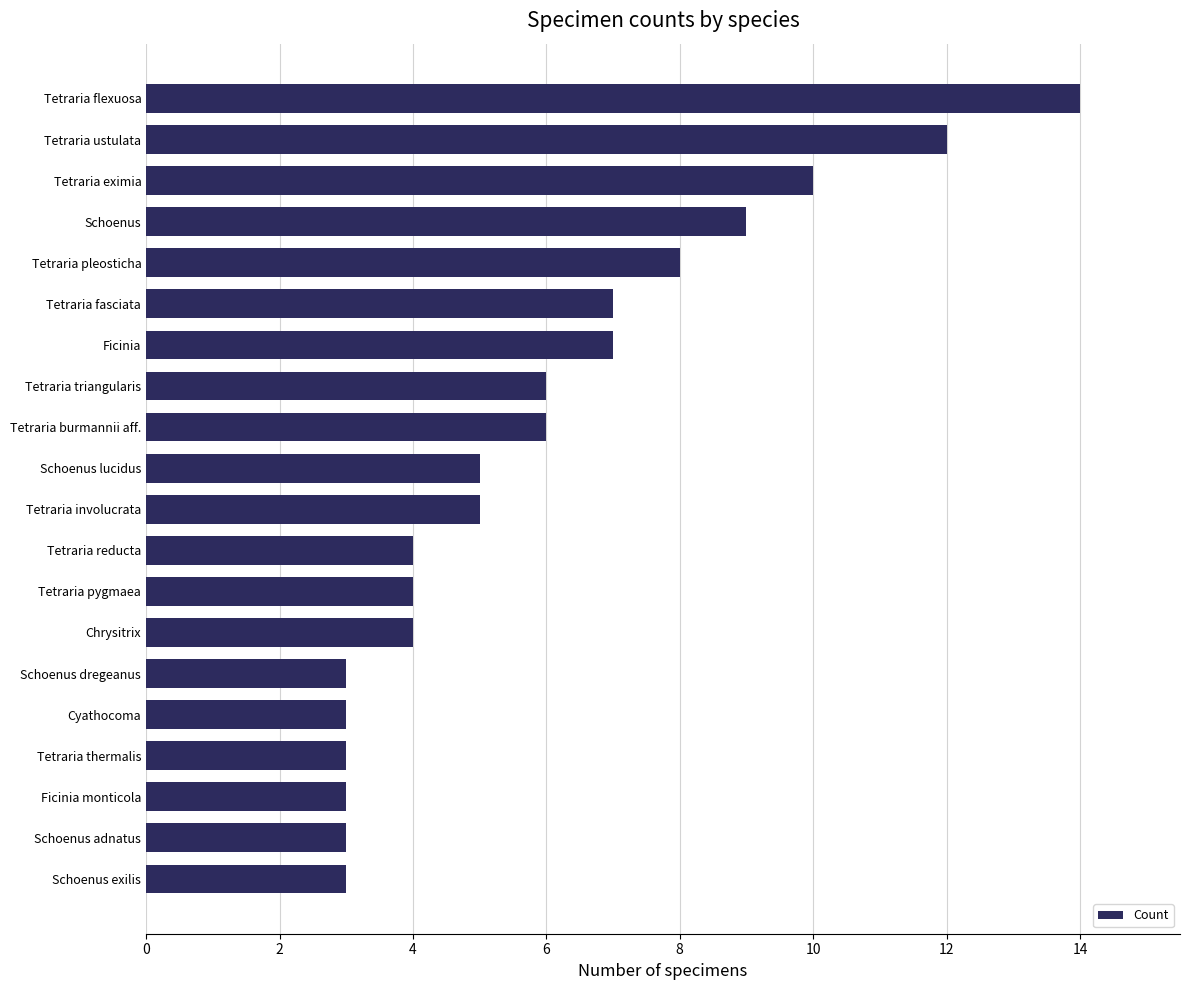

How many bars are there in total?

20